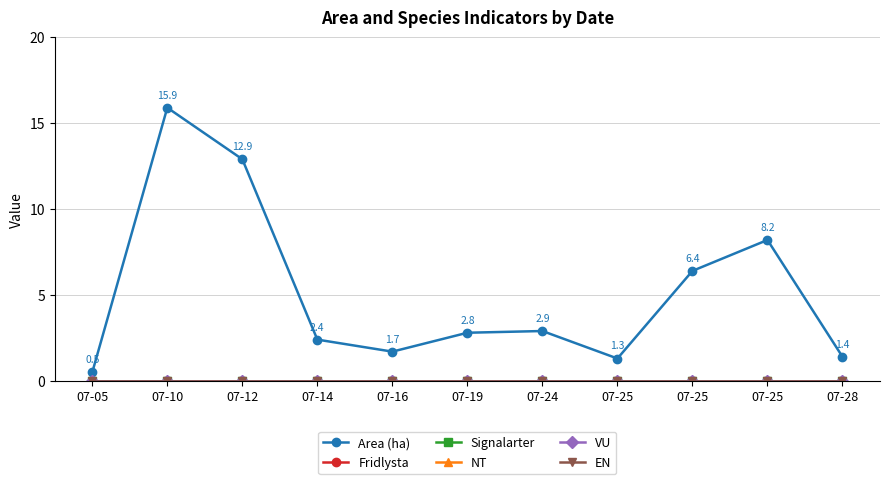

Does the chart have visible grid lines?

Yes